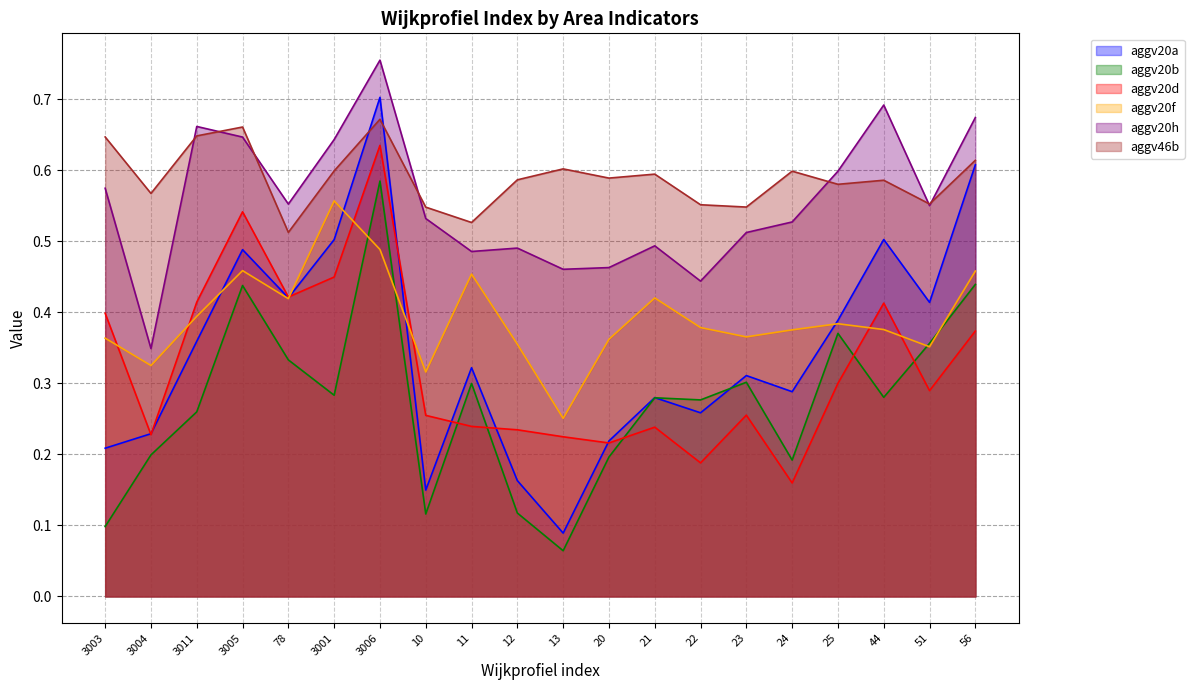

Is it true that aggv20d equals 0.2 at 20?

True